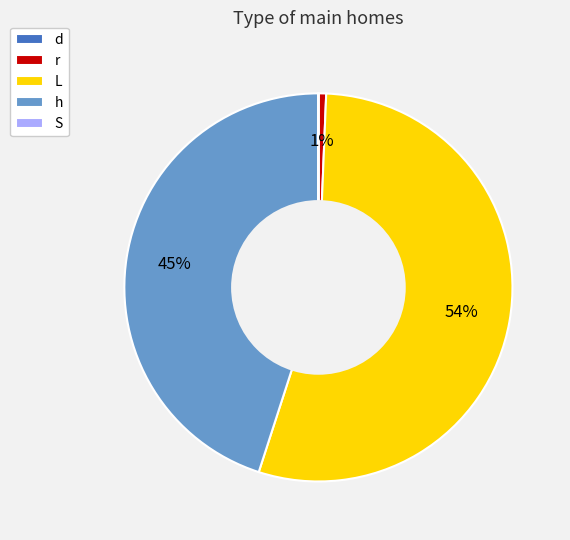

What is the largest slice in the pie chart?

L